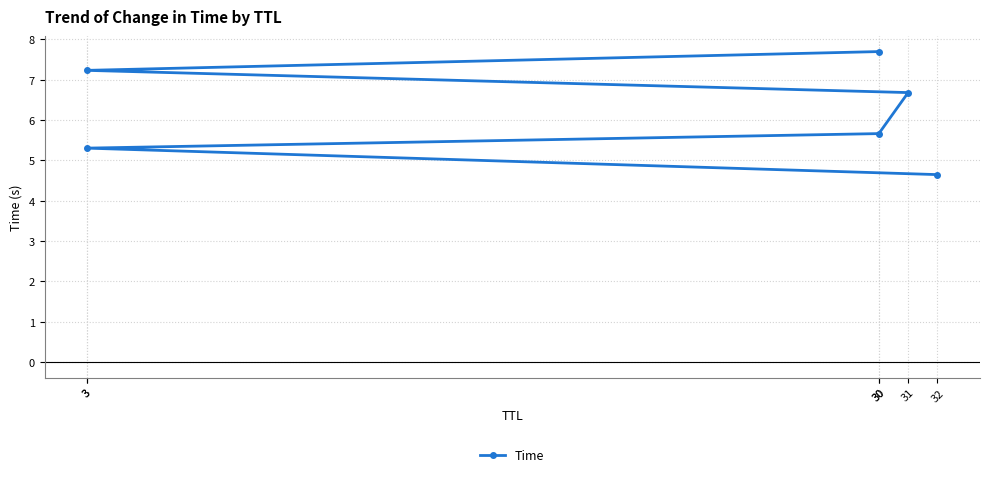

What is the difference between the values at 32 and 31?

2.0